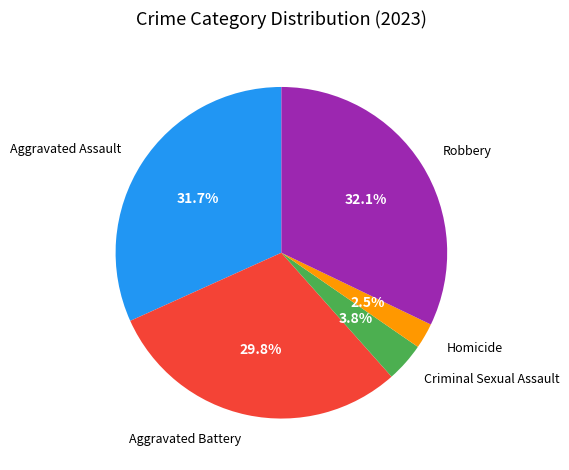

What is the total percentage of Aggravated Assault and Homicide?

34.2%